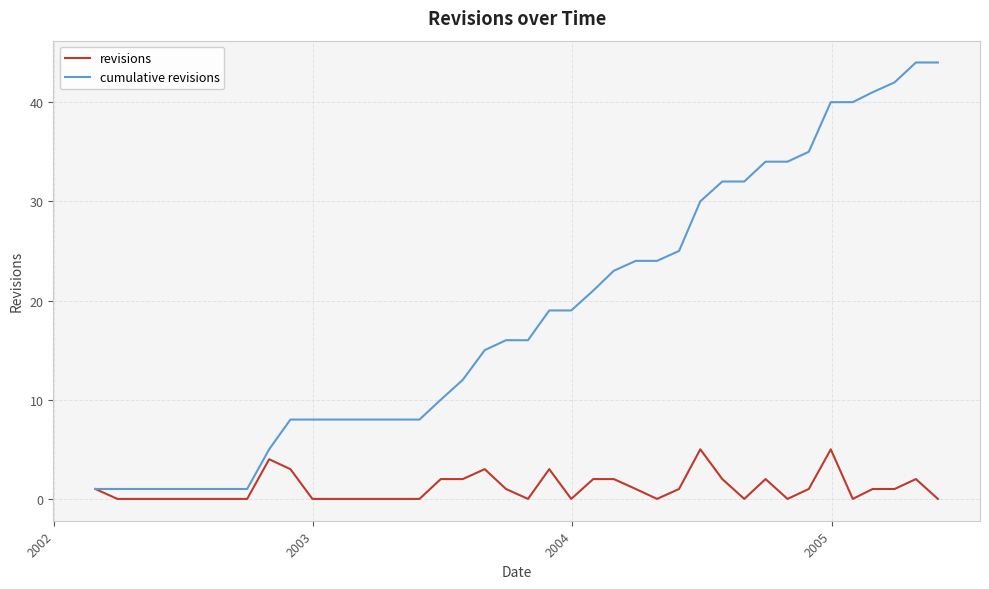

What is the difference between the second highest and second lowest values in the cumulative revisions series?

43